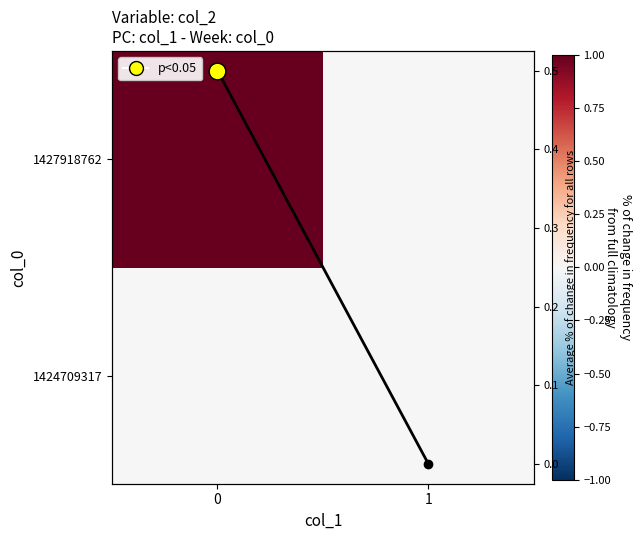

List the series in order of their overall mean, lowest first.

1424709317, Avg col_2, 1427918762